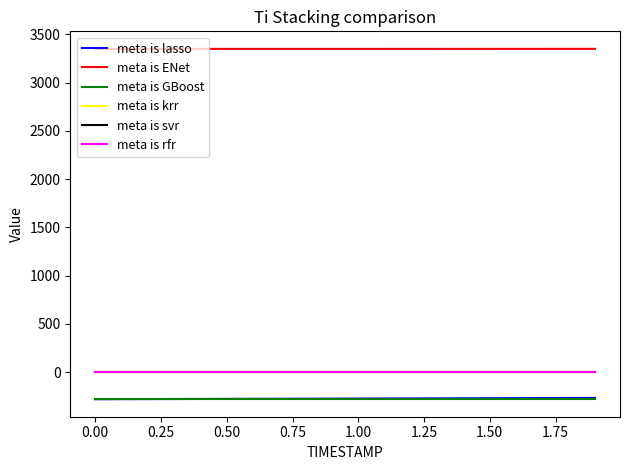

True or false: meta is ENet has more than 2 interior local peaks.

False